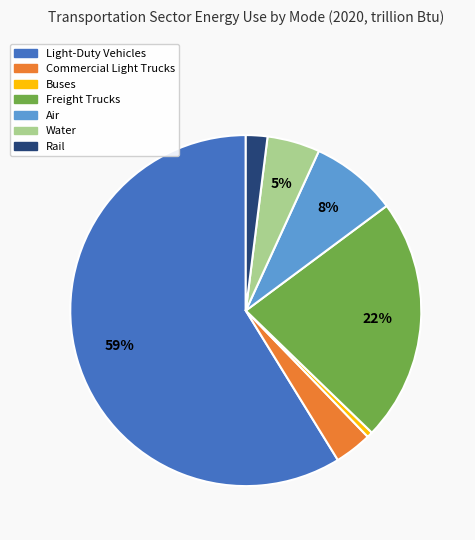

Between Water and Light-Duty Vehicles, which is larger?

Light-Duty Vehicles